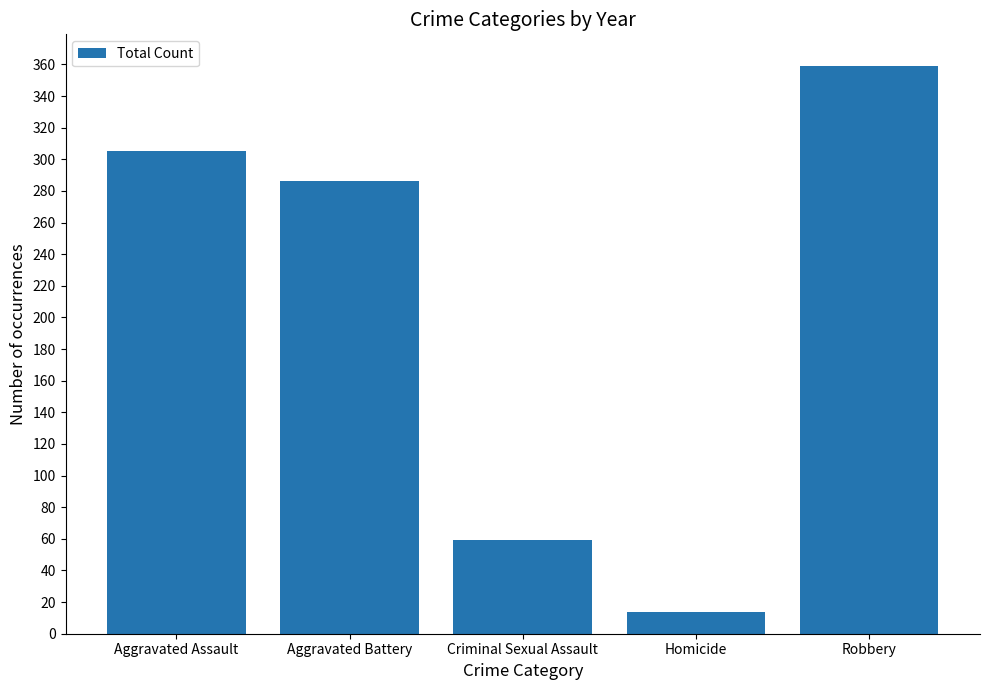

What is the approximate value at Robbery, to the nearest 50?

350